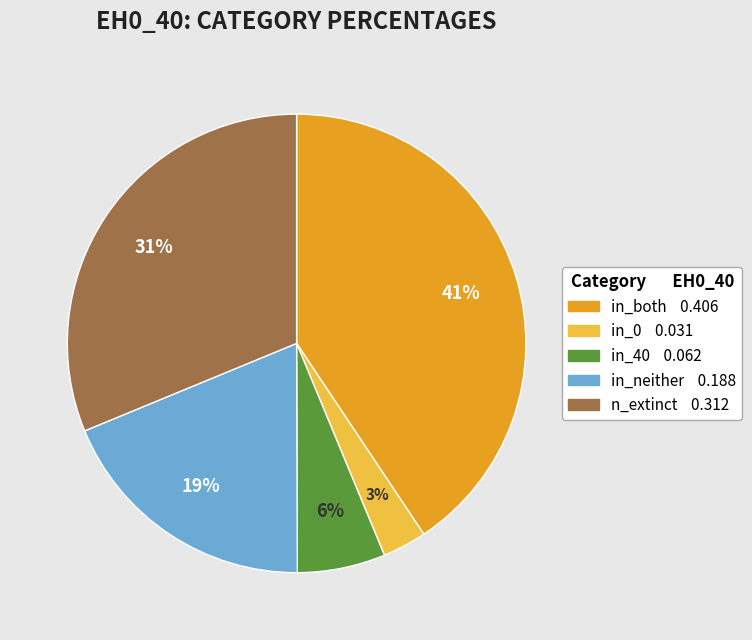

To the nearest percent, what portion does n_extinct represent?

31%